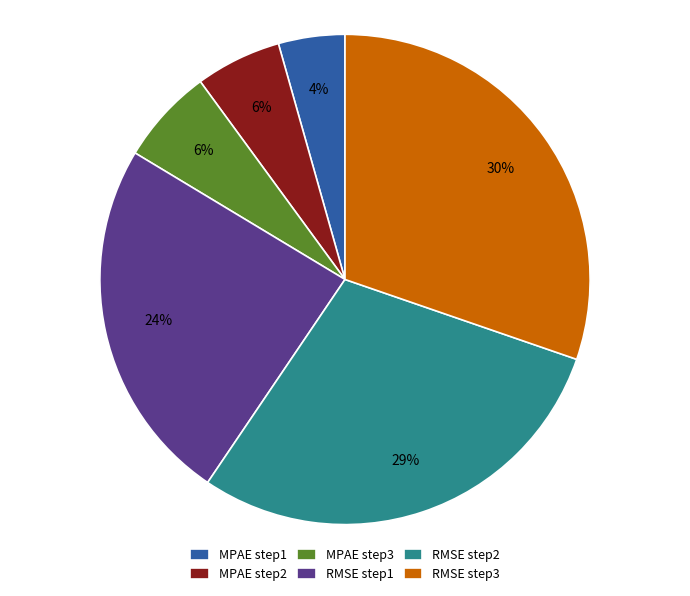

Between RMSE step2 and RMSE step3, which is larger?

RMSE step3